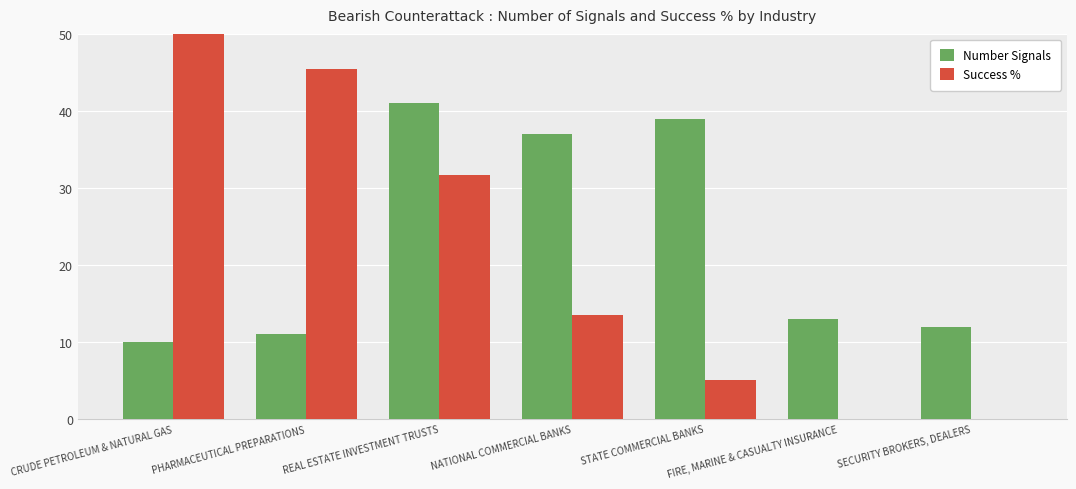

How many values in the Success % series exceed 13?

4